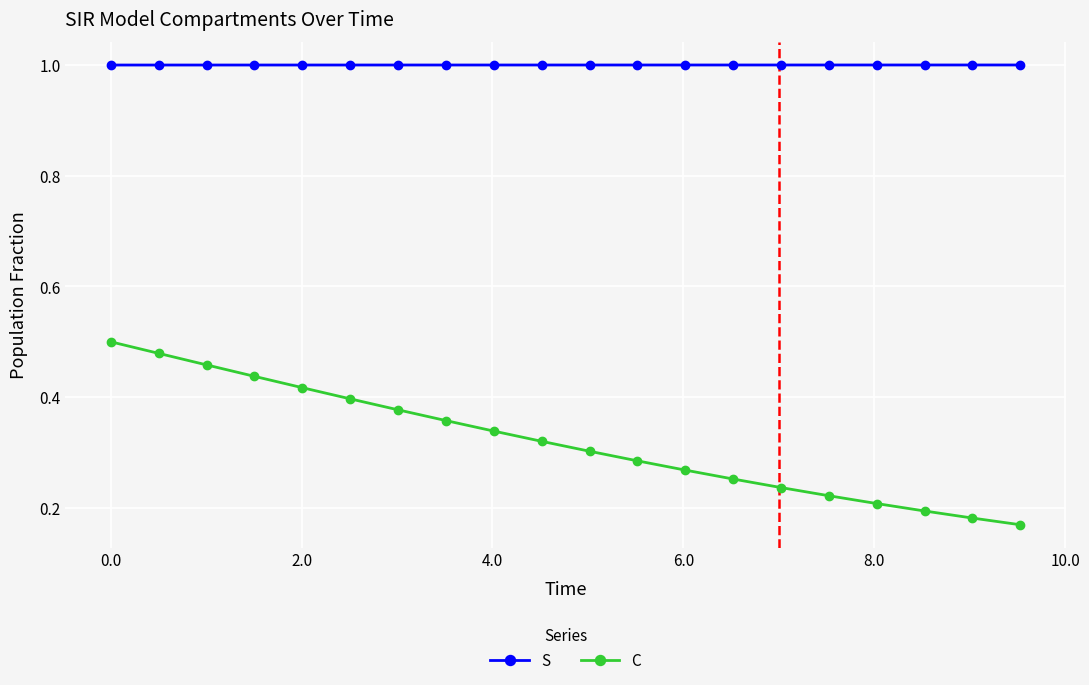

What is the lowest value of the S series?

1.0